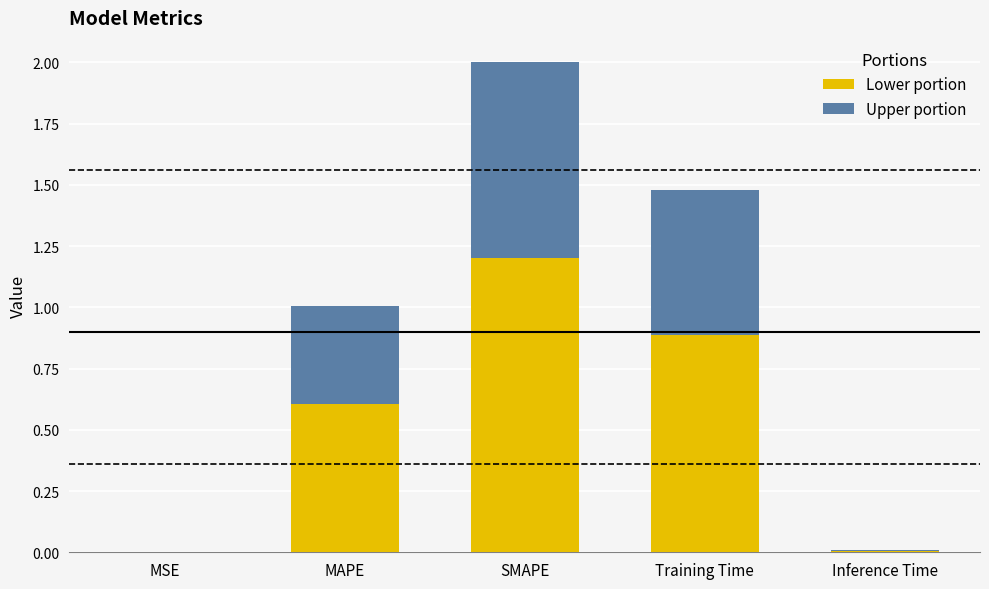

At which category is the sum across all series the highest?

SMAPE